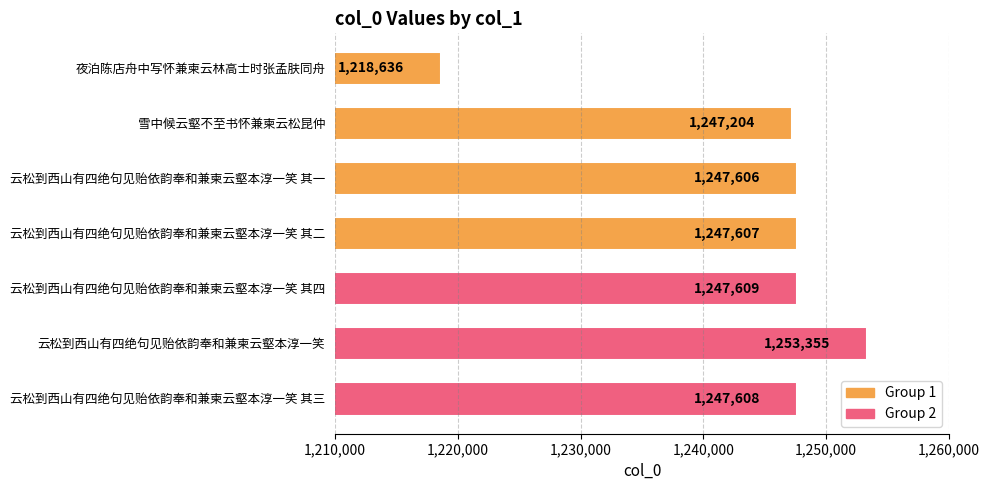

Which has a higher value, 雪中候云壑不至书怀兼柬云松昆仲 or 云松到西山有四绝句见贻依韵奉和兼柬云壑本淳一笑 其四?

云松到西山有四绝句见贻依韵奉和兼柬云壑本淳一笑 其四